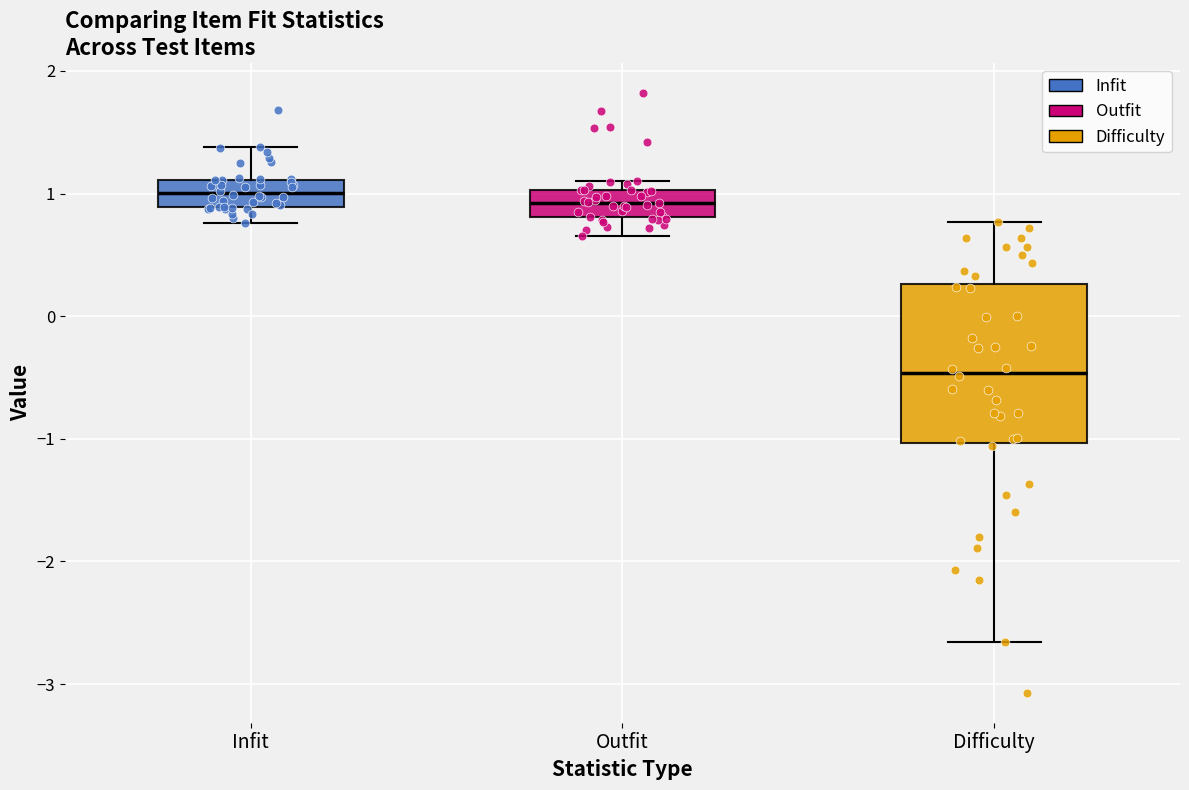

Where is the lower edge of the box for Outfit on the y-axis? The values are not printed on the chart, so give them approximately, as read against the axis.

0.8